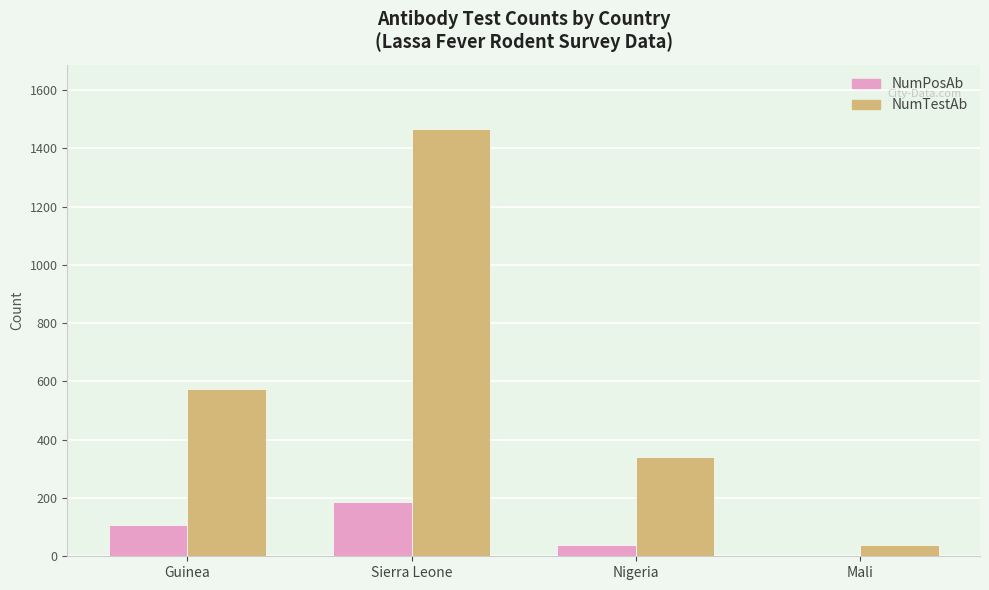

True or false: NumPosAb has a value of 117 at Sierra Leone.

False